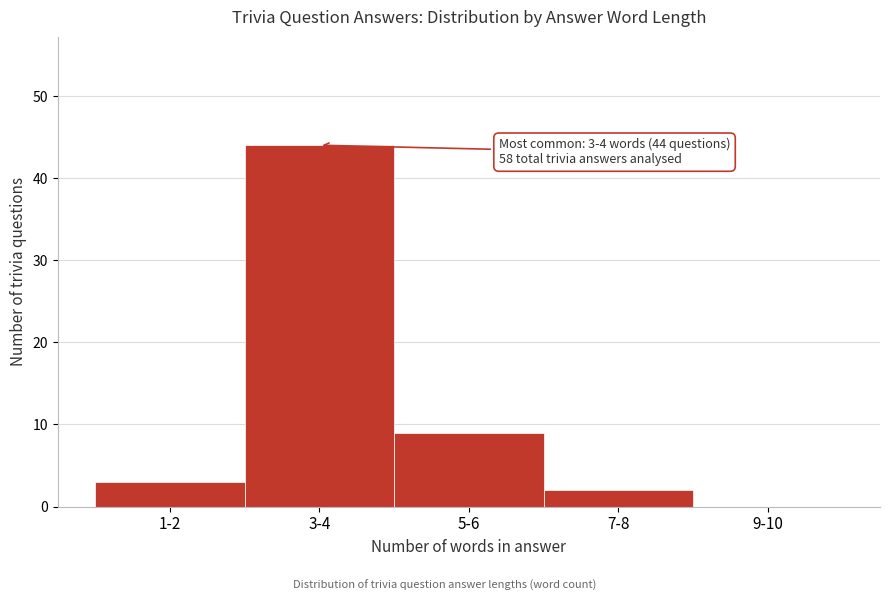

Reading right to left, transcribe all the data shown in this chart.

9-10=0	7-8=2	5-6=9	3-4=44	1-2=3